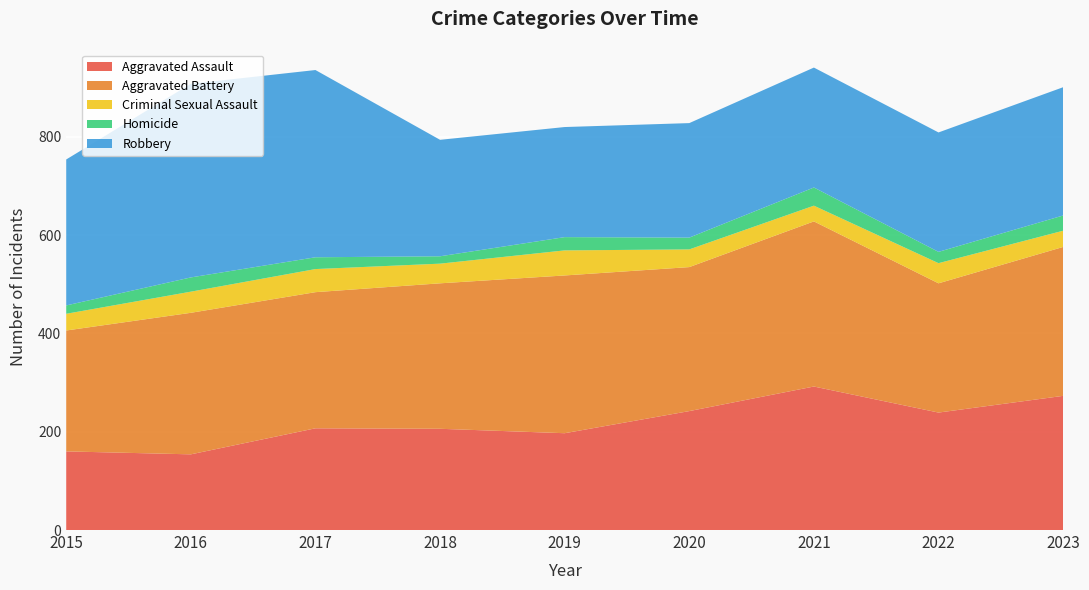

Reading right to left, extract all data points from this chart.

Aggravated Assault: 2023=273	2022=239	2021=292	2020=242	2019=197	2018=206	2017=207	2016=154	2015=160
Aggravated Battery: 2023=303	2022=263	2021=336	2020=293	2019=321	2018=296	2017=277	2016=288	2015=246
Criminal Sexual Assault: 2023=33	2022=41	2021=32	2020=36	2019=51	2018=40	2017=47	2016=43	2015=34
Homicide: 2023=31	2022=23	2021=37	2020=24	2019=27	2018=15	2017=24	2016=29	2015=17
Robbery: 2023=261	2022=243	2021=244	2020=233	2019=224	2018=237	2017=381	2016=394	2015=297